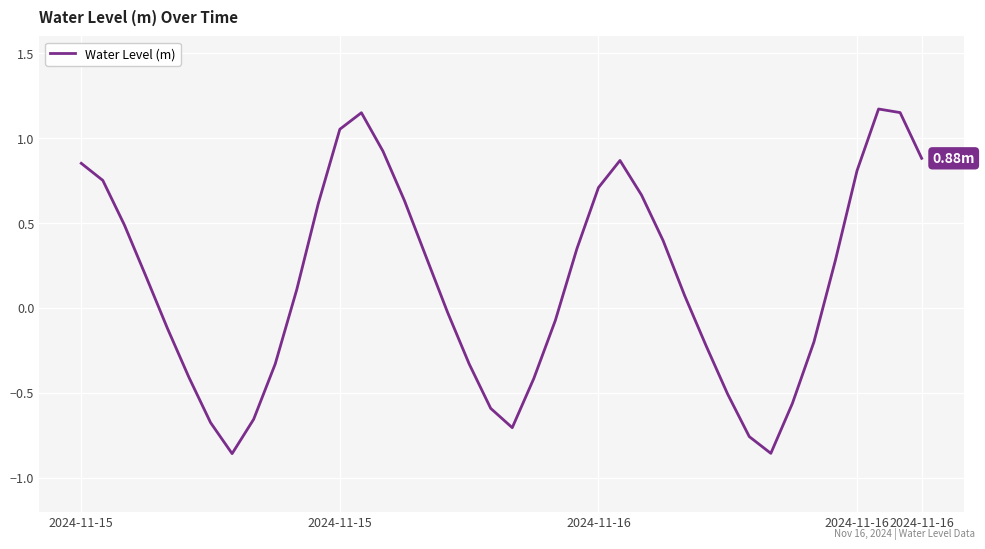

What is the difference between the maximum and minimum values?

2.0